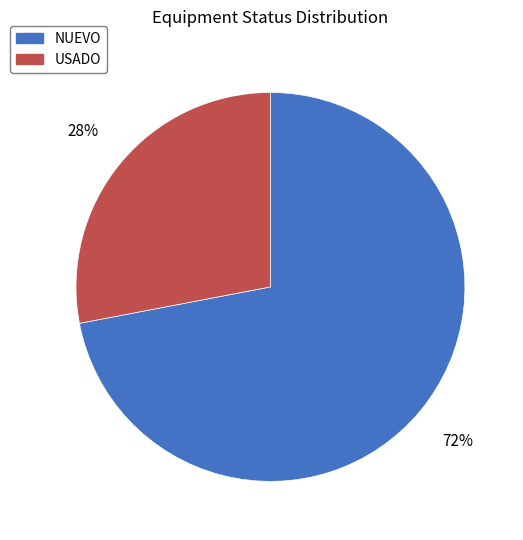

To the nearest percent, what is the average slice percentage?

50%